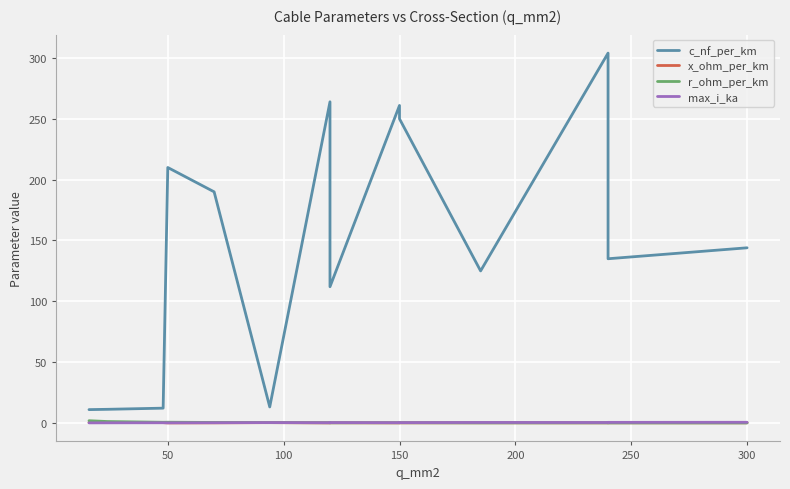

Reading right to left, extract all data points from this chart.

c_nf_per_km: 144.0	135.0	304.0	125.0	250.0	261.0	112.0	230.0	264.0	13.2	190.0	210.0	12.2	11.2	11.0
x_ohm_per_km: 0.1	0.1	0.1	0.2	0.1	0.1	0.2	0.1	0.1	0.3	0.1	0.1	0.3	0.3	0.3
r_ohm_per_km: 0.1	0.1	0.1	0.1	0.2	0.2	0.2	0.3	0.2	0.3	0.4	0.6	0.6	1.2	1.9
max_i_ka: 0.6	0.5	0.4	0.5	0.3	0.3	0.4	0.3	0.2	0.3	0.2	0.1	0.2	0.1	0.1